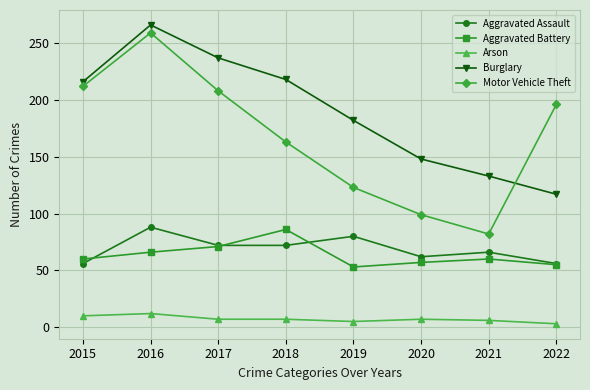

At 2021, list the series in order from smallest to largest.

Arson, Aggravated Battery, Aggravated Assault, Motor Vehicle Theft, Burglary